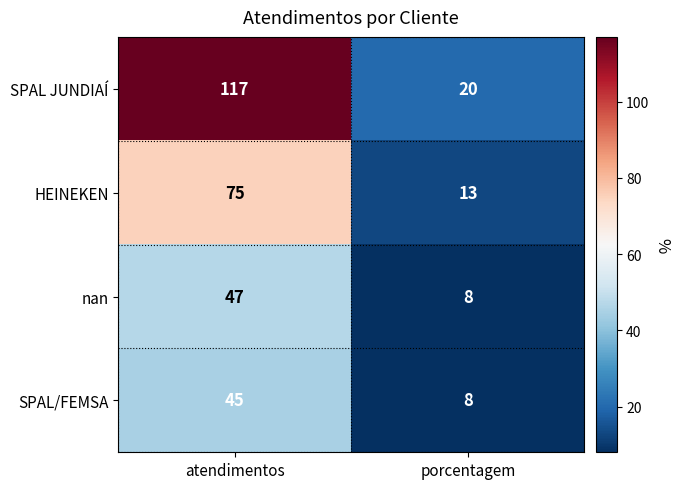

The SPAL/FEMSA series shows 45 at atendimentos. True or false?

True